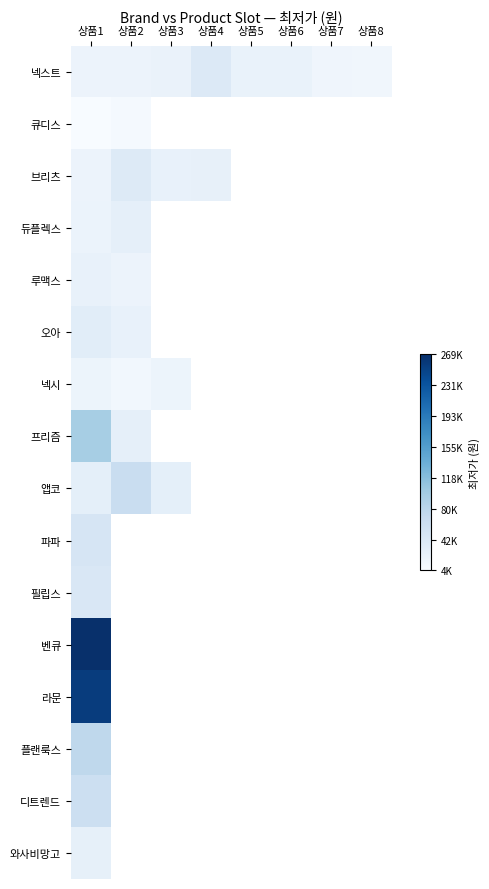

At which category does the chart reach its peak across all series?

상품1